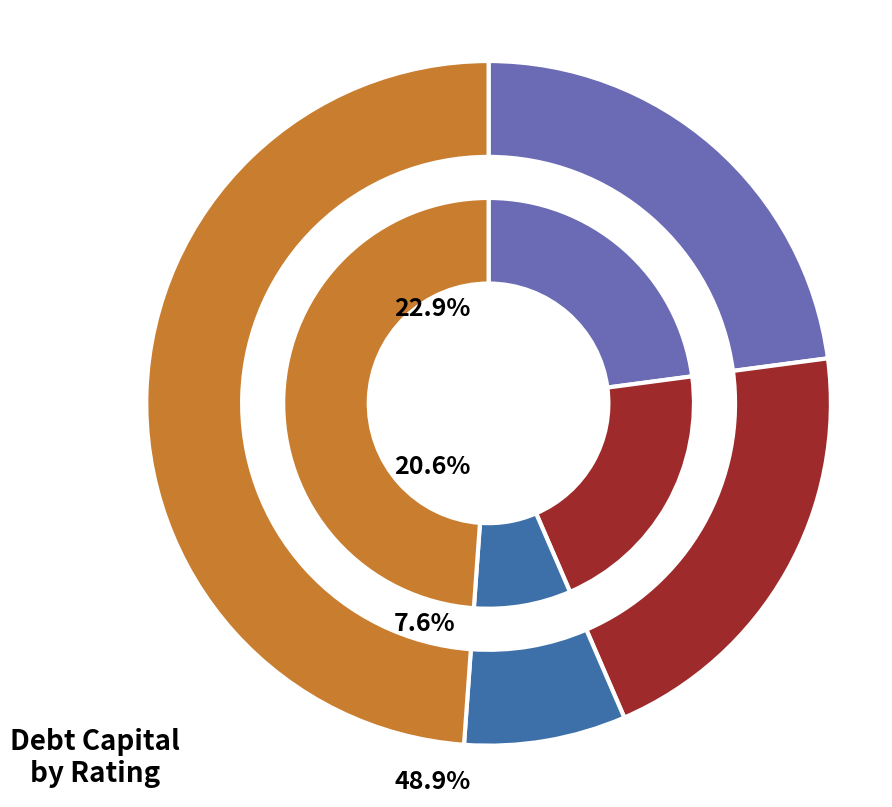

Is there any slice that represents more than half of the pie?

No